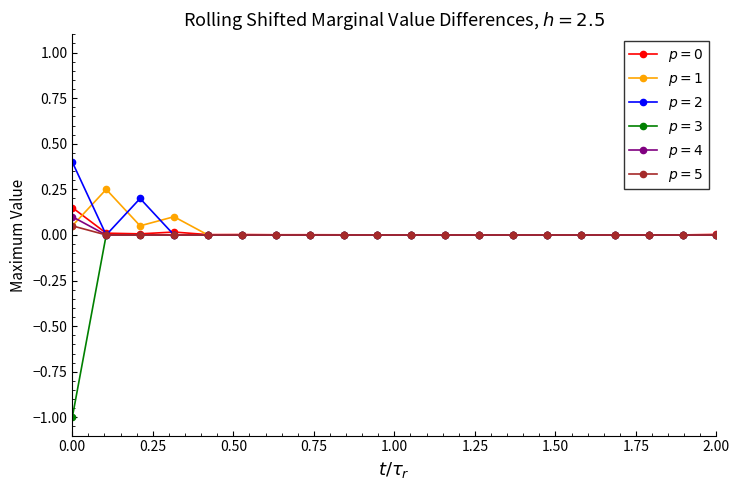

What is the maximum value shown in the chart?

0.4